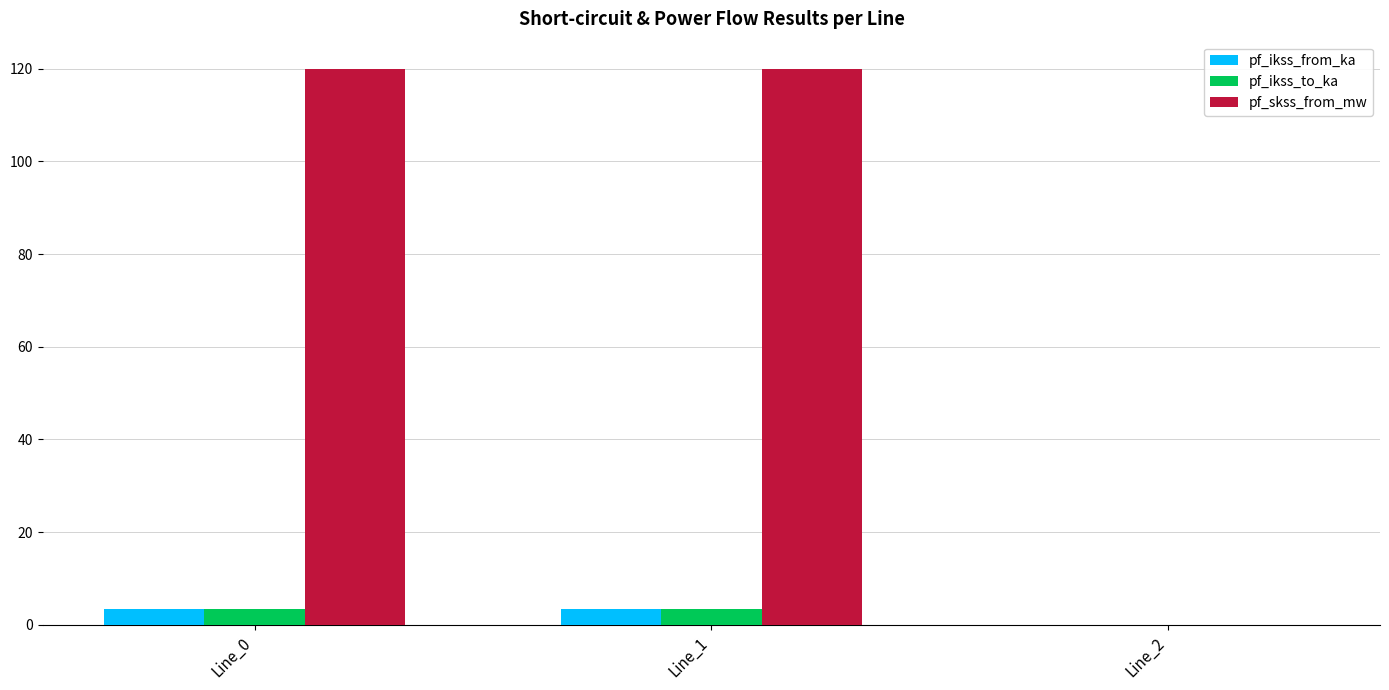

Which series has the largest total across all categories?

pf_skss_from_mw